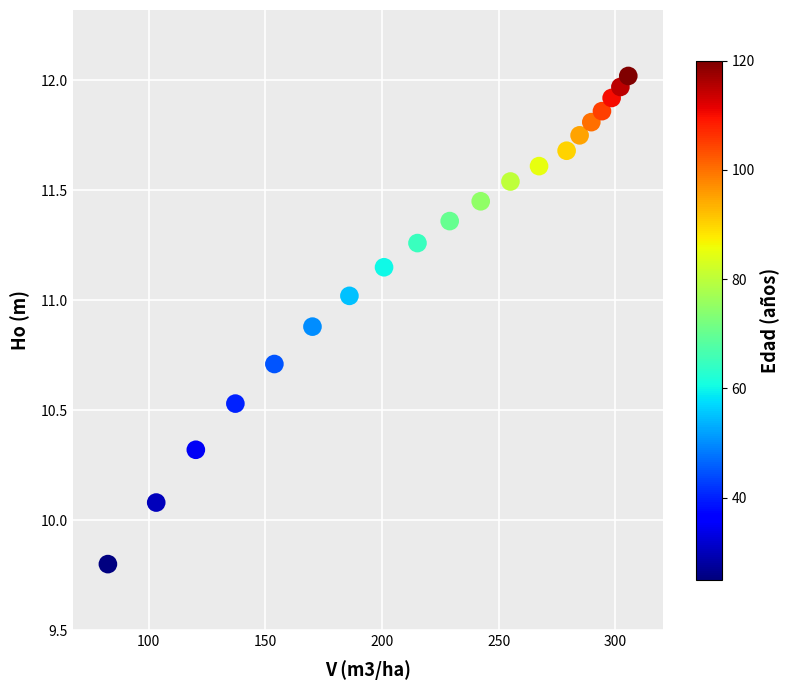

What is the range of Y values (max minus min)?

2.2